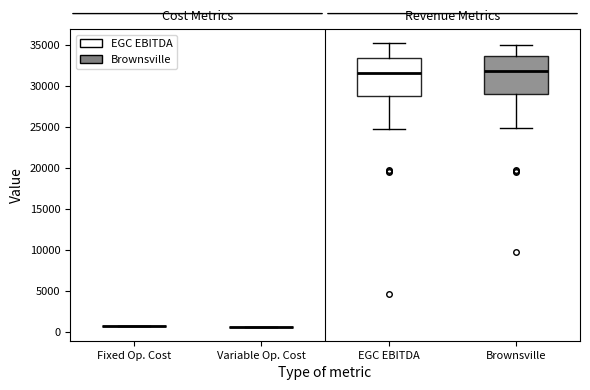

Reading left to right, transcribe this box plot: for each box, give where its median line is, the range the box spans, and where its two whiskers end, as read against the y-axis. The values are not printed on the chart, so give them approximately, as read against the axis.

Fixed Op. Cost: box collapsed to a line at 500, whiskers 500 to 500
Variable Op. Cost: box collapsed to a line at 500, whiskers 500 to 500
EGC EBITDA: median 31500, box 29000 to 33500, whiskers 24500 to 35500
Brownsville: median 32000, box 29000 to 34000, whiskers 25000 to 35000